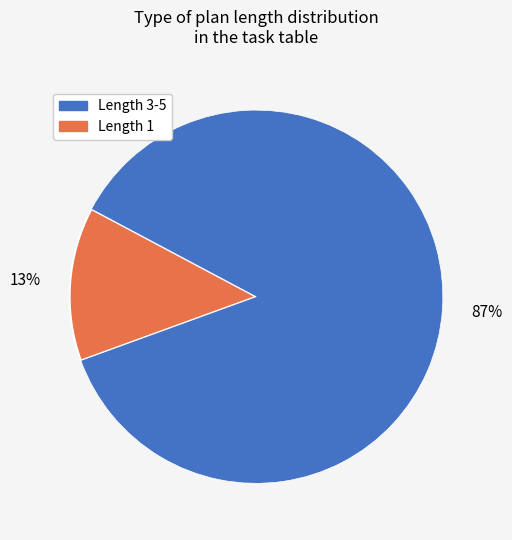

Does any single category account for the majority?

Yes